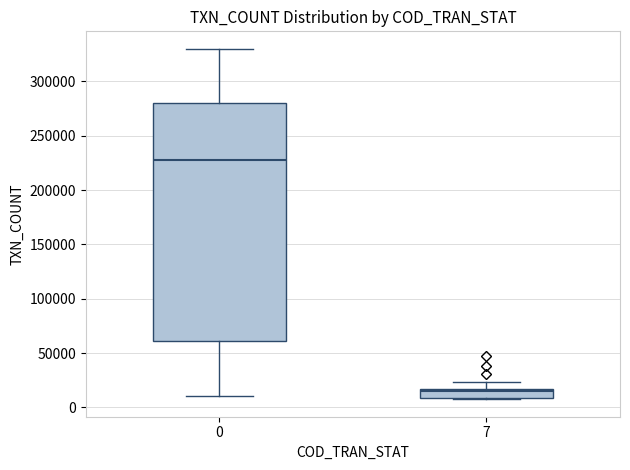

Reading left to right, read every box against the y-axis: the position of its median line, the range the box covers, and the ends of its whiskers. The values are not printed on the chart, so give them approximately, as read against the axis.

0: median 230000, box 60000 to 280000, whiskers 10000 to 330000
7: median 15000 (just below the box's upper edge), box 10000 to 15000, whiskers 10000 to 25000